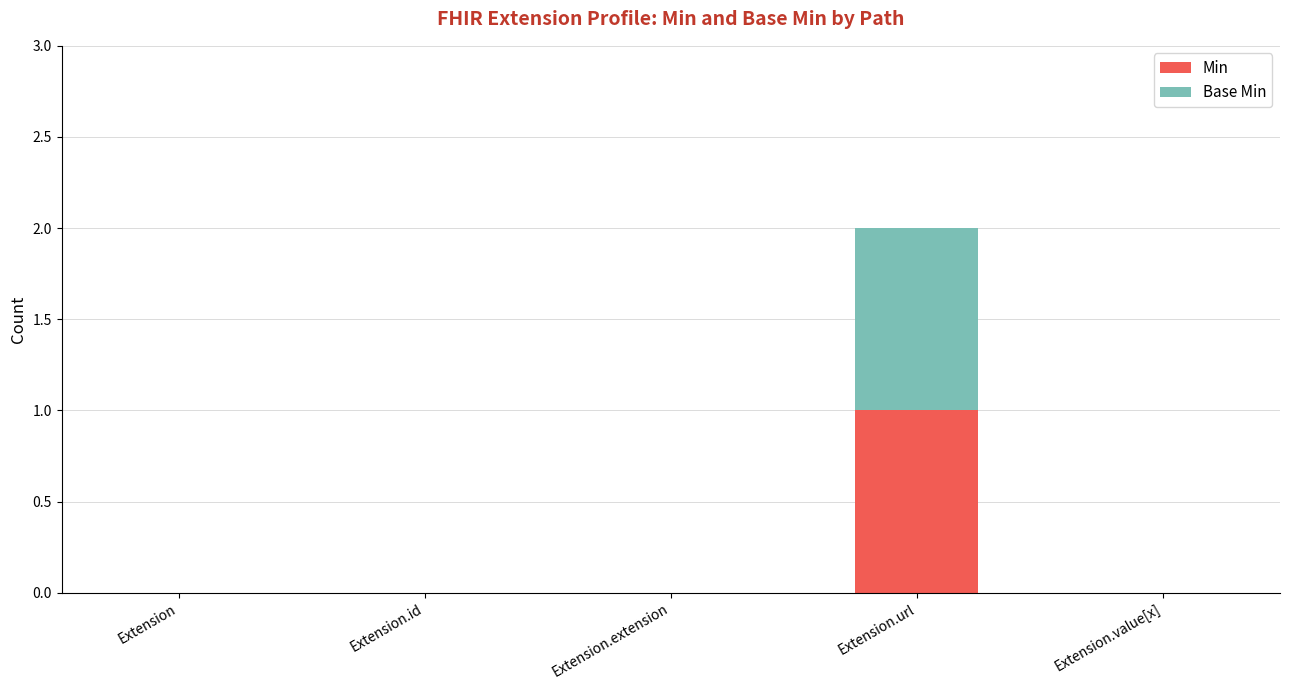

At which category is the sum across all series the highest?

Extension.url